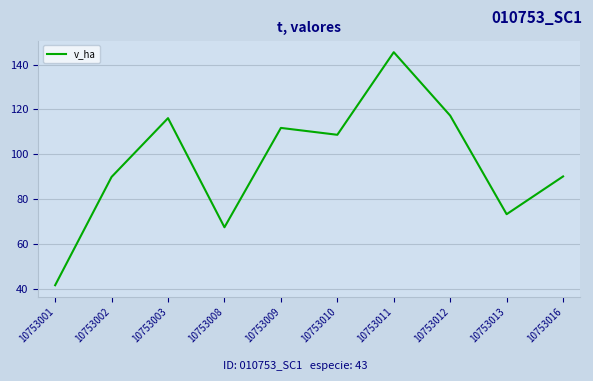

What value does the data have at 10753001?

41.5